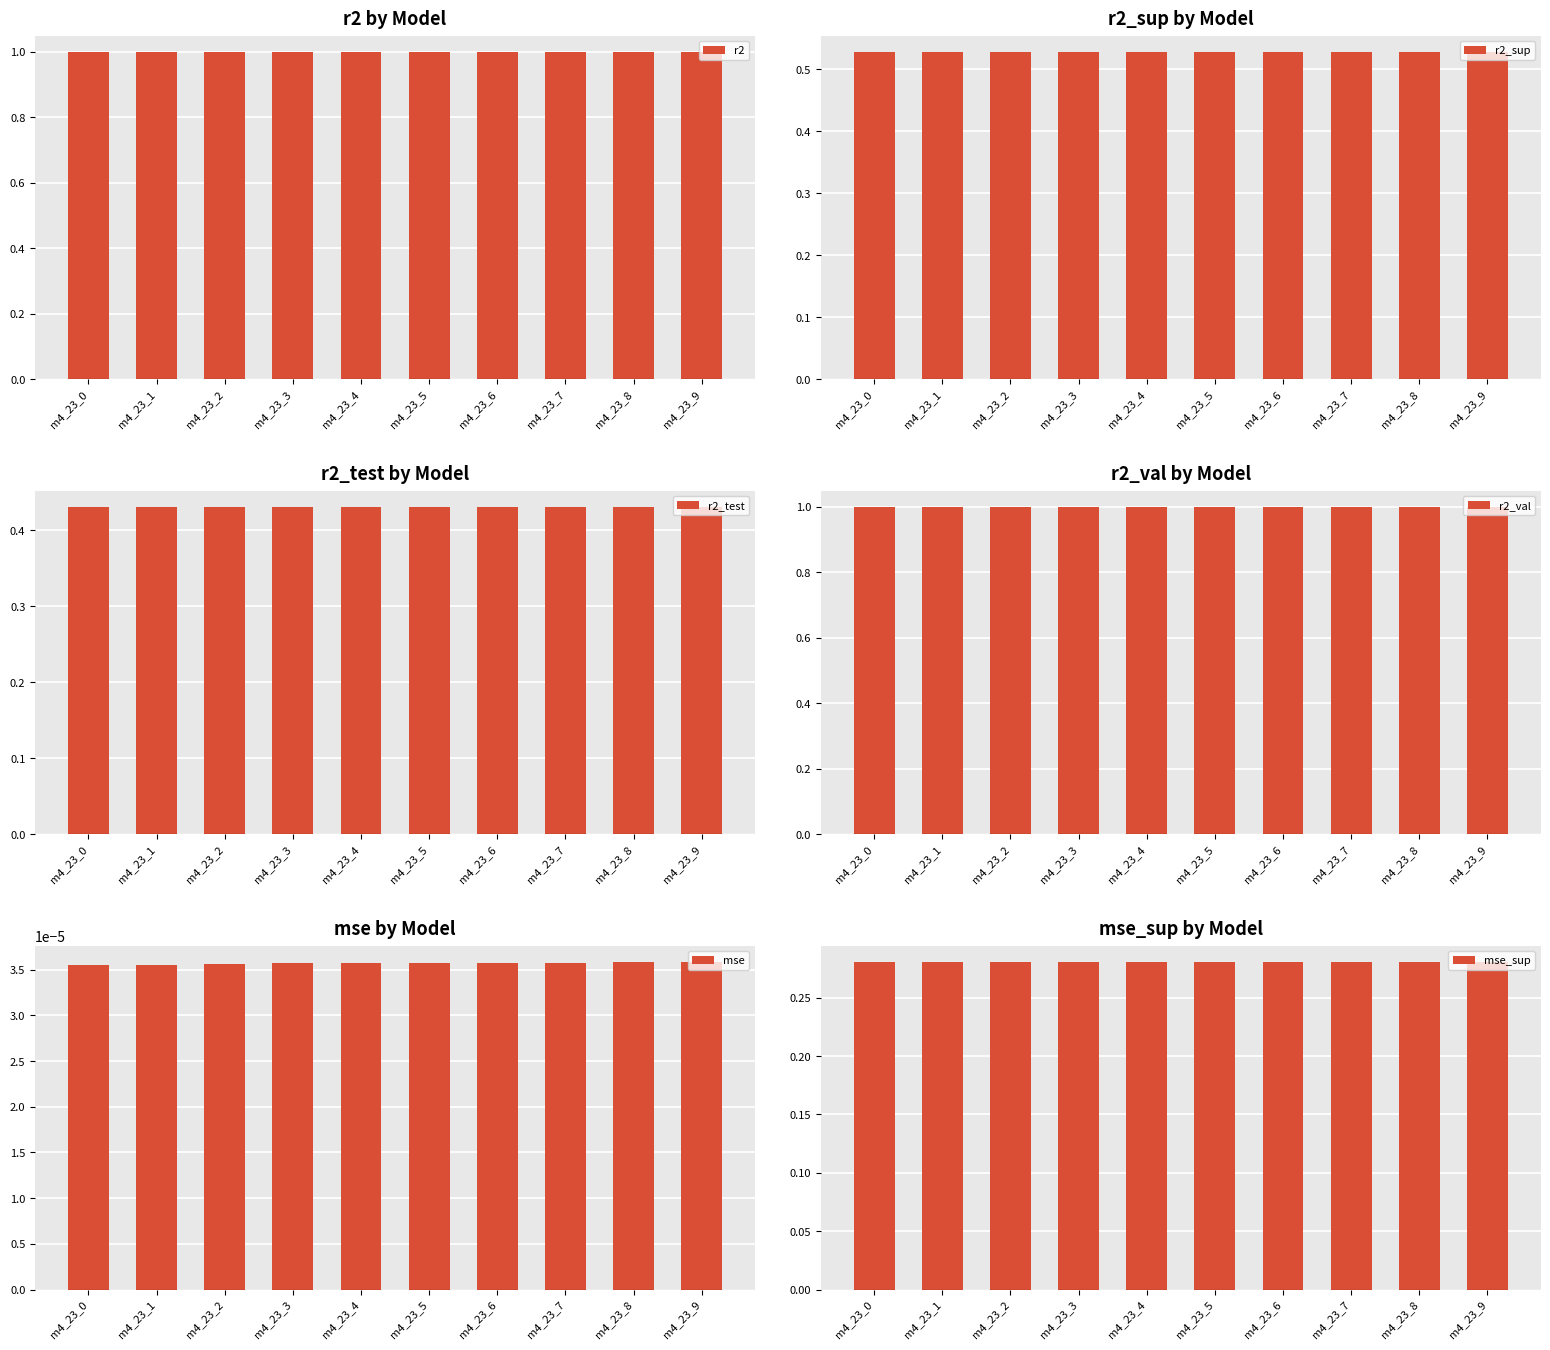

Which category has the lowest value in the r2_val series?

m4_23_9